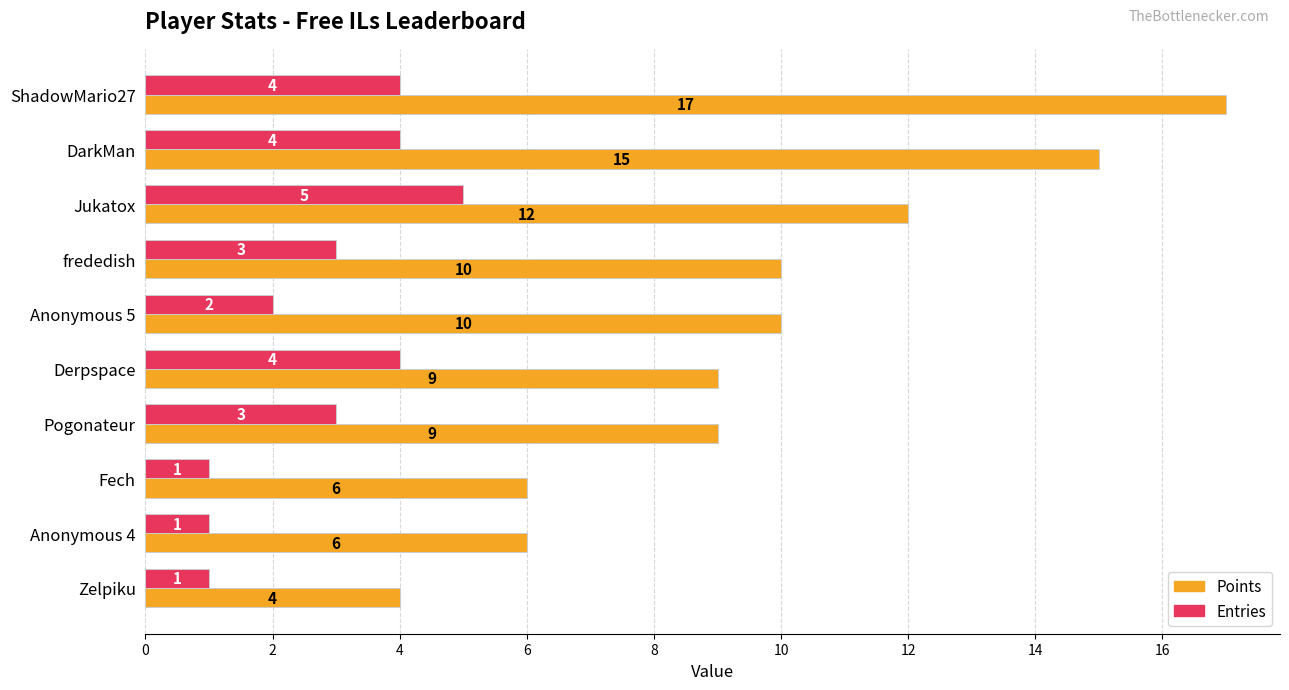

The value of Points at Fech is 6. True or false?

True